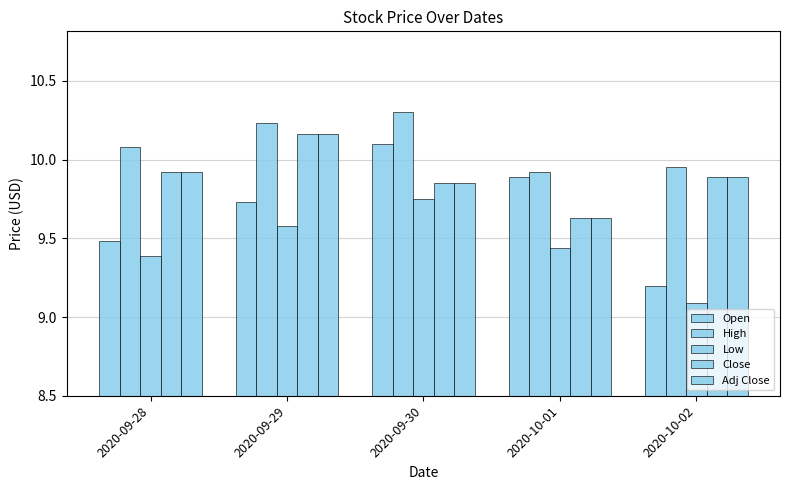

What is the value of the Open bar at the 2nd from the left?

9.7